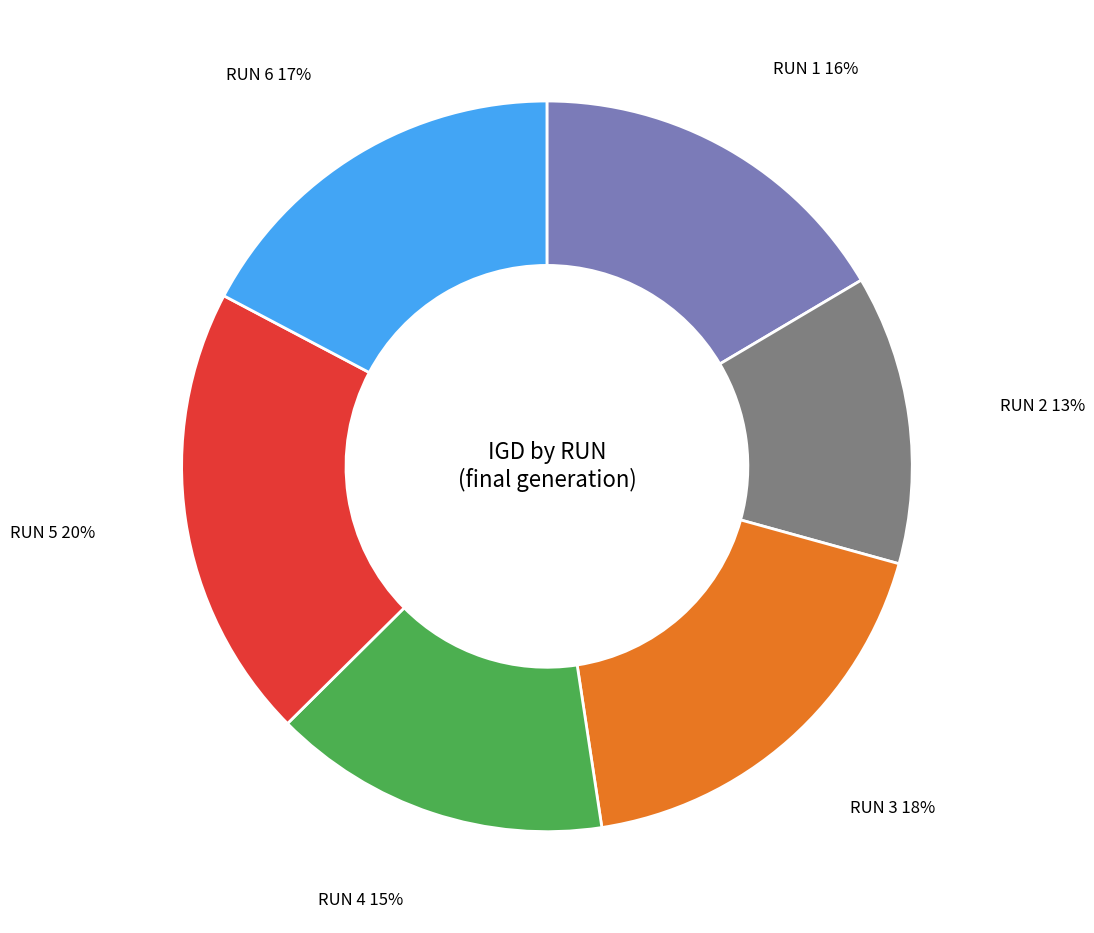

Rank the categories by value from highest to lowest.

RUN 5, RUN 3, RUN 6, RUN 1, RUN 4, RUN 2